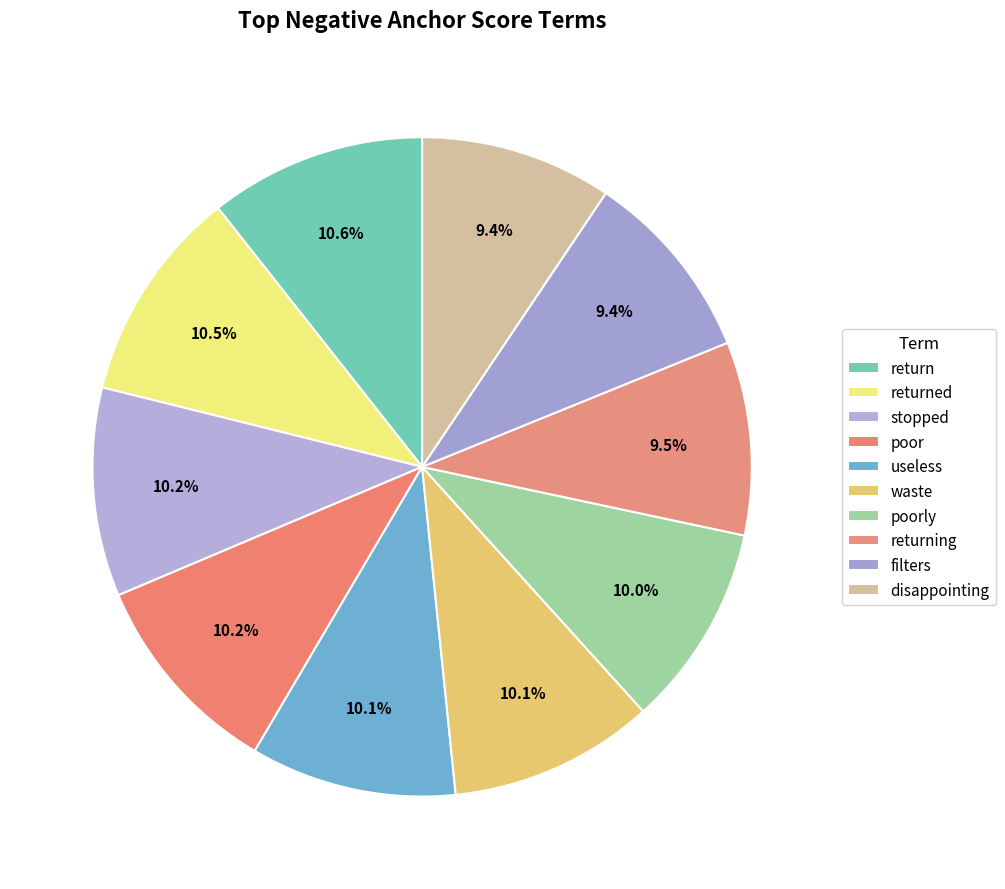

Count the number of slices in the pie.

10